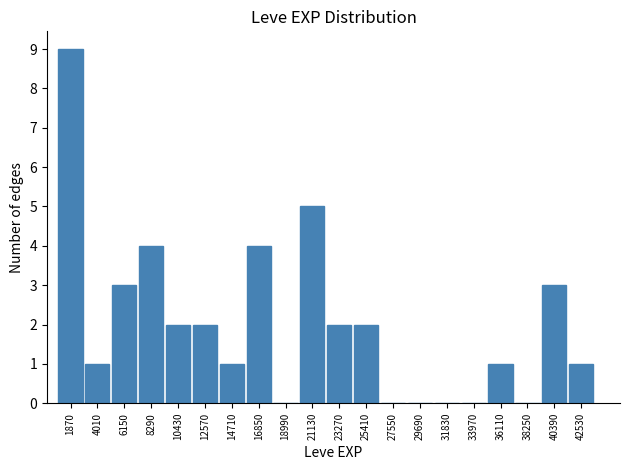

Reading left to right, transcribe this chart: for each bar, give the range it covers on the x-axis and its height. Neither the bar edges nor the heights are printed on the chart, so give them approximately, as read against the axes.

1000 to 3000: 9
3000 to 5000: 1
5000 to 7000: 3
7000 to 9500: 4
9500 to 11500: 2
11500 to 13500: 2
13500 to 16000: 1
16000 to 18000: 4
18000 to 20000: 0
20000 to 22000: 5
22000 to 24500: 2
24500 to 26500: 2
26500 to 28500: 0
28500 to 31000: 0
31000 to 33000: 0
33000 to 35000: 0
35000 to 37000: 1
37000 to 39500: 0
39500 to 41500: 3
41500 to 43500: 1